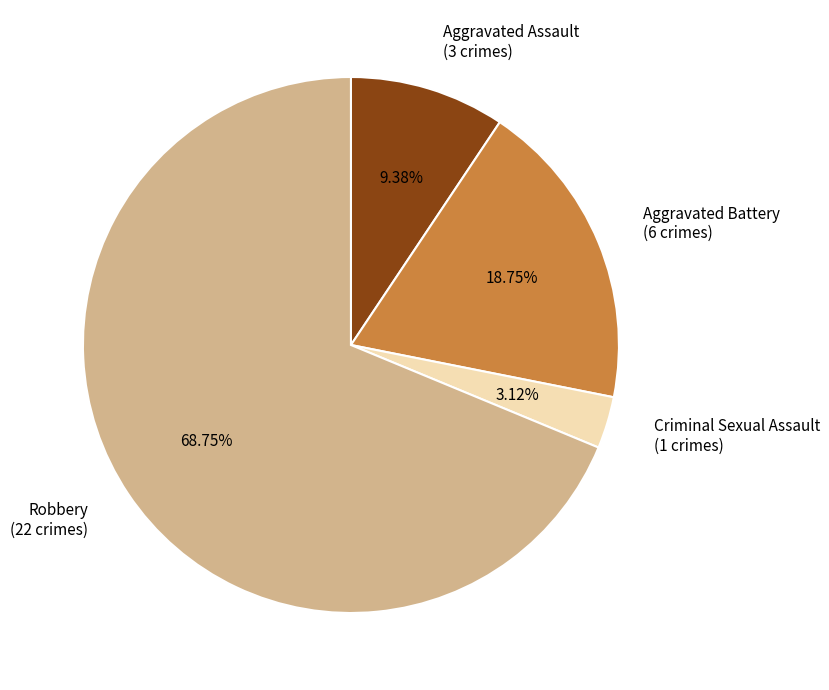

To the nearest percent, what is the average slice percentage?

25%